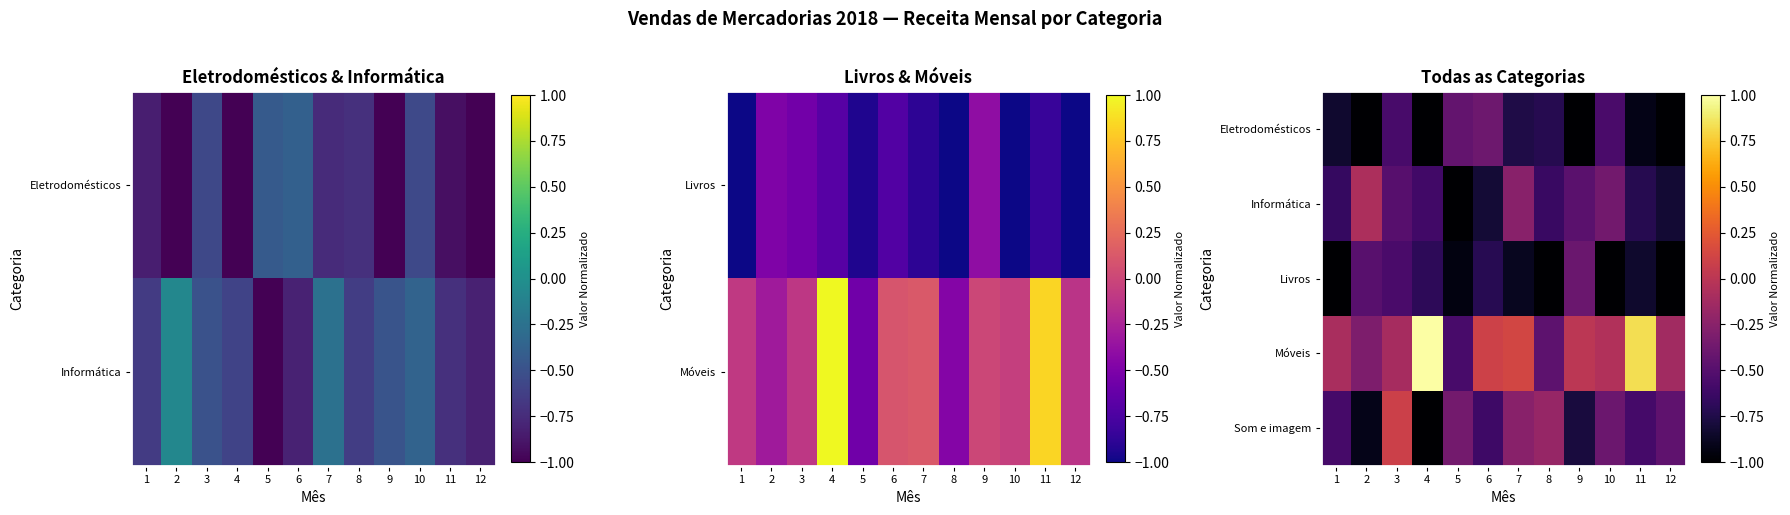

What is the greatest value displayed?

1.0